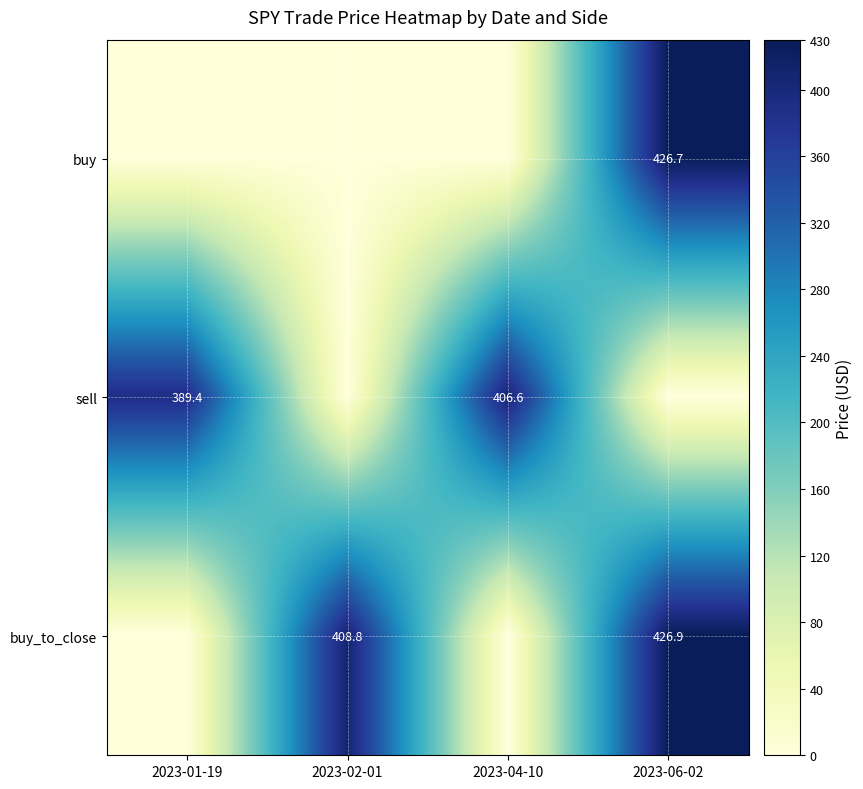

Is the value of buy at 2023-06-02 greater than the value of buy_to_close at 2023-06-02?

No